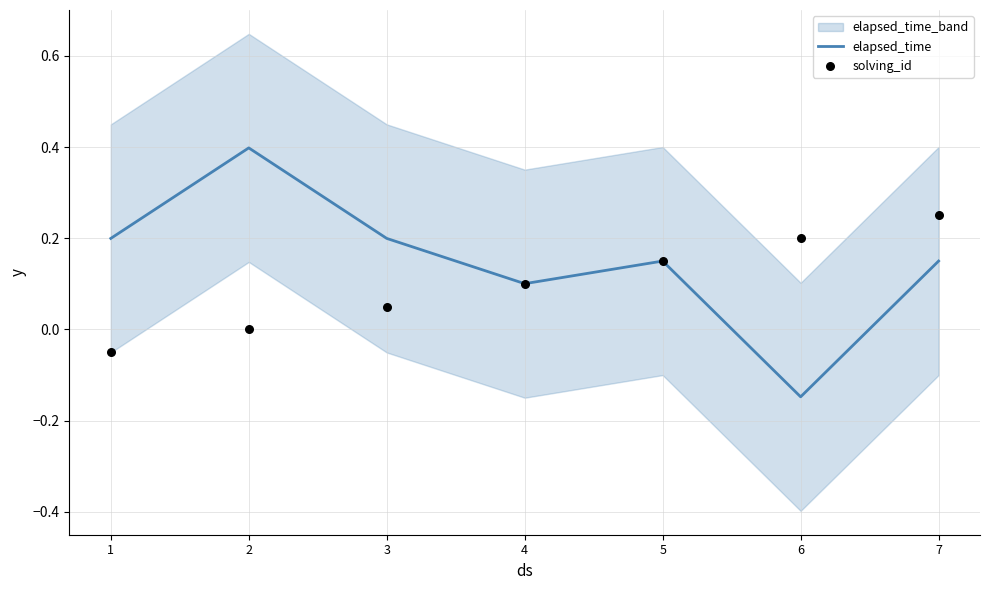

What are all the series names shown in the legend?

elapsed_time, solving_id